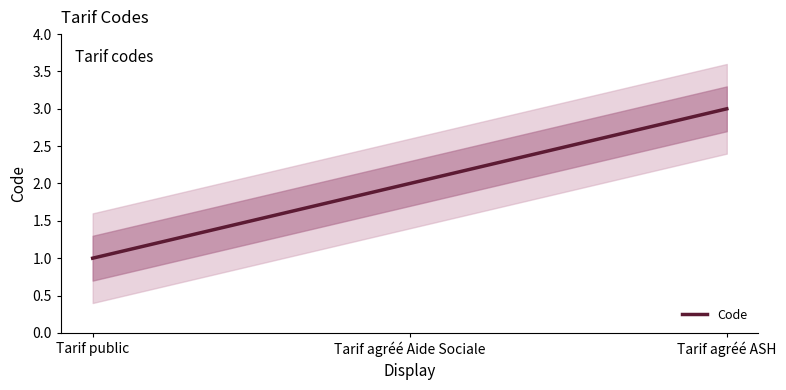

Which label corresponds to the largest value in the chart?

Tarif agréé ASH